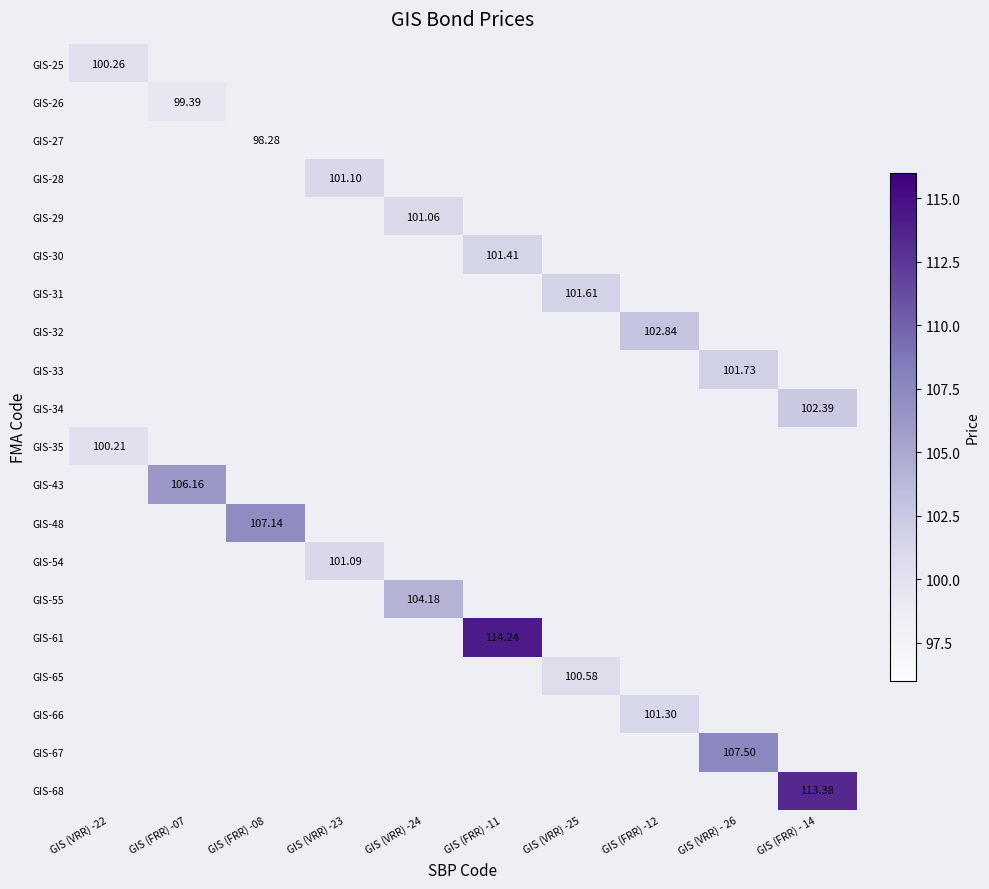

Is the value of GIS-32 at GIS (FRR) -12 greater than the value of GIS-25 at GIS (FRR) -12?

No